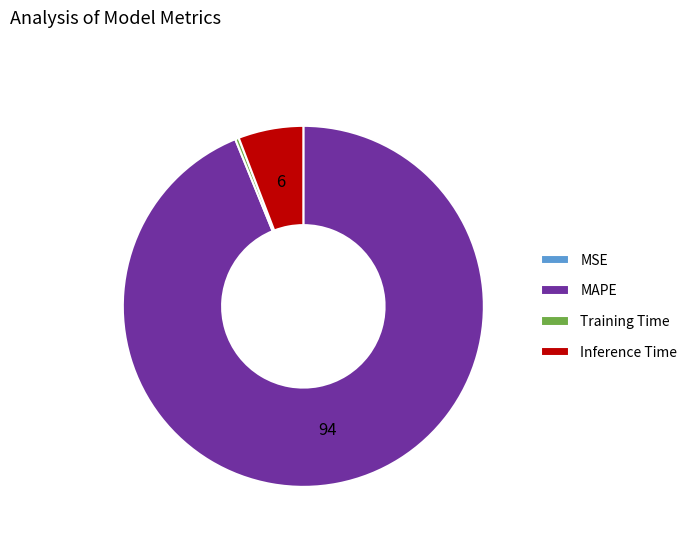

Between Inference Time and MAPE, which is larger?

MAPE